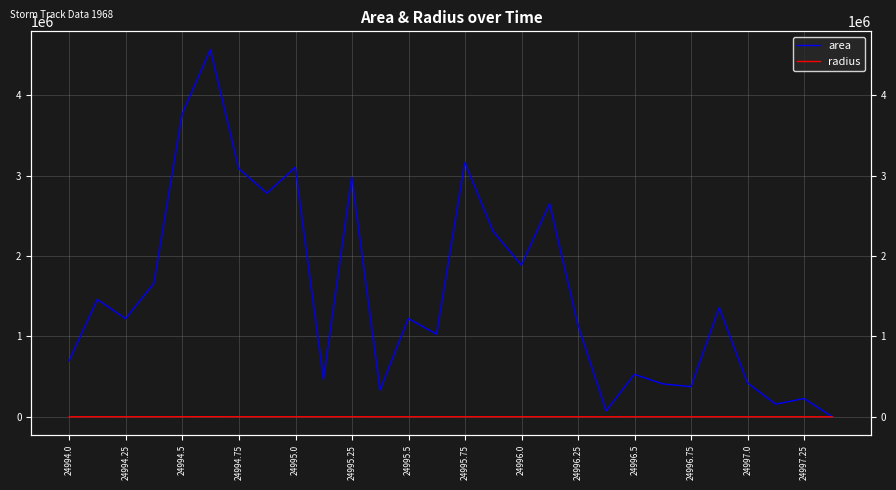

Which series has the largest total across all categories?

area